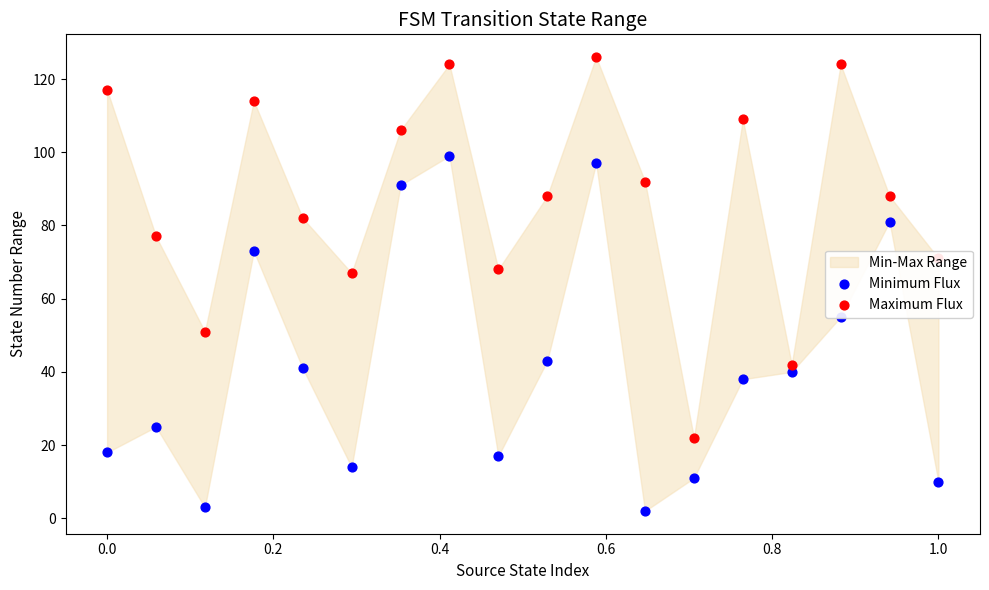

At how many categories does at least one series exceed 31?

17